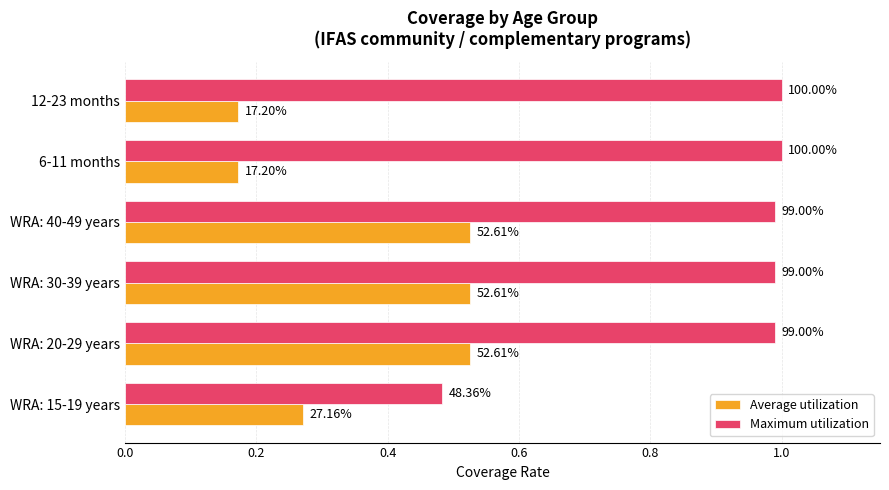

What are all the series names shown in the legend?

Average utilization, Maximum utilization